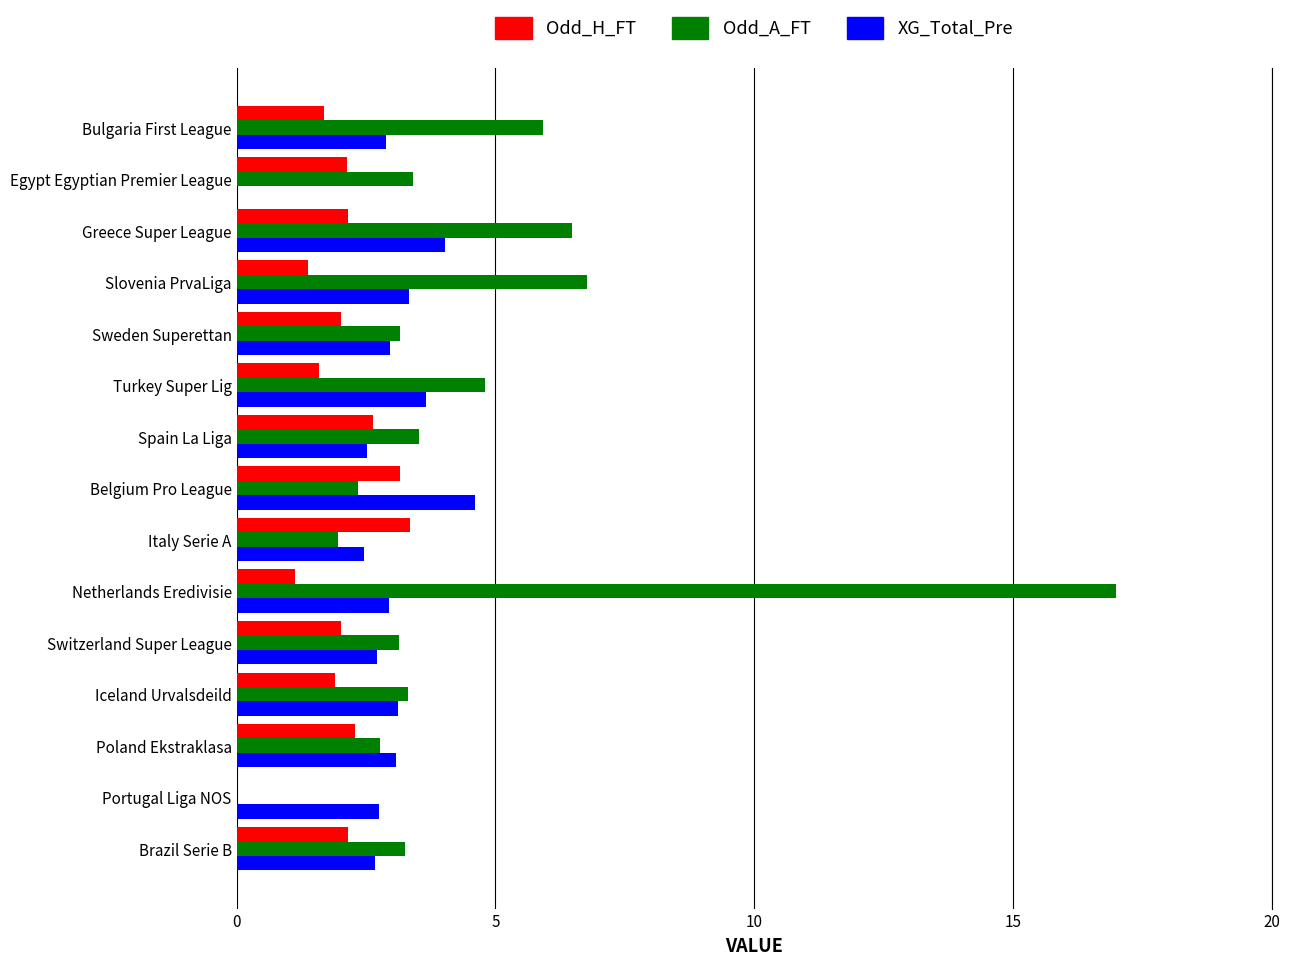

What is the total value across all series at Sweden Superettan?

8.1